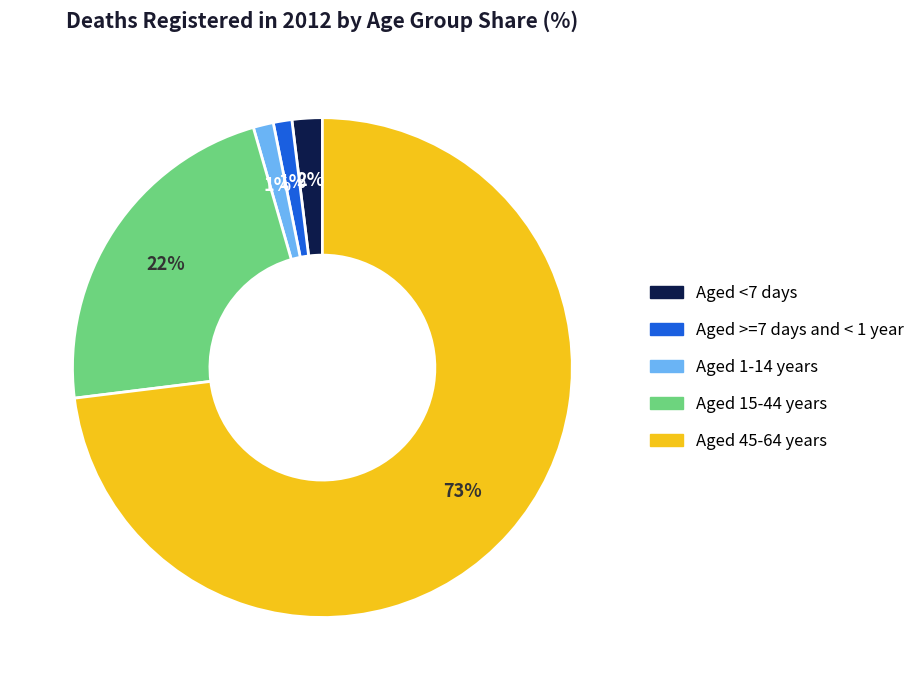

How many segments does this pie chart have?

5